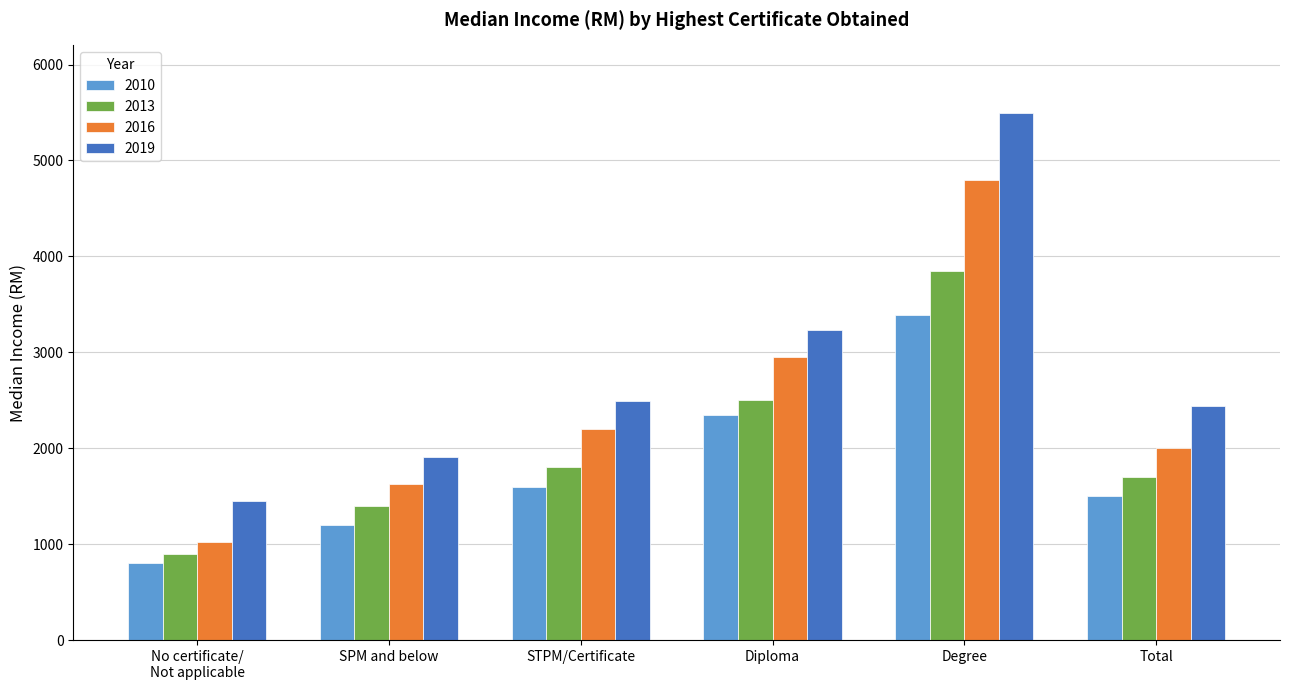

Which series has the widest spread of values?

2019